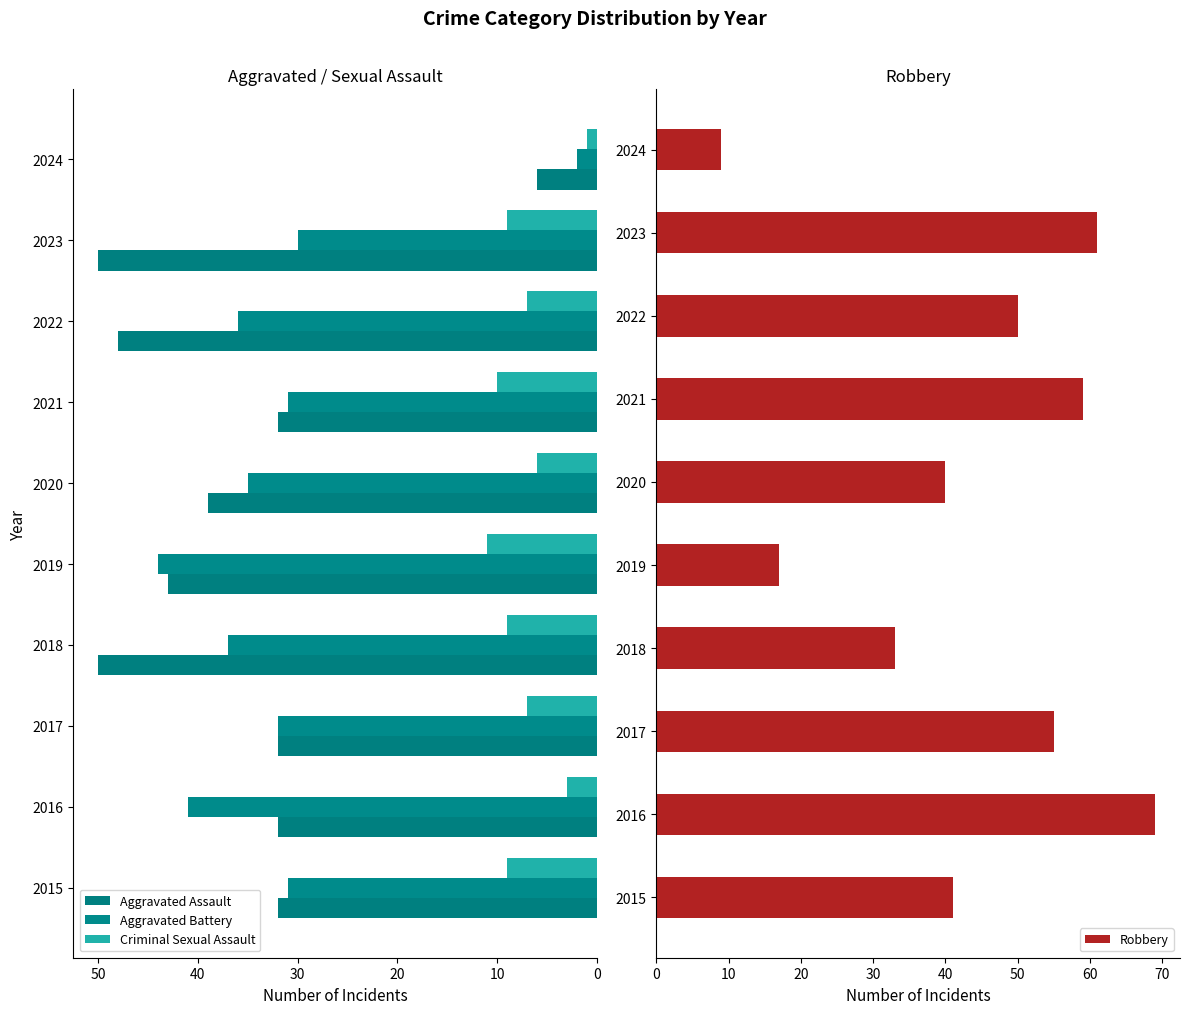

How many series are shown in this chart?

4